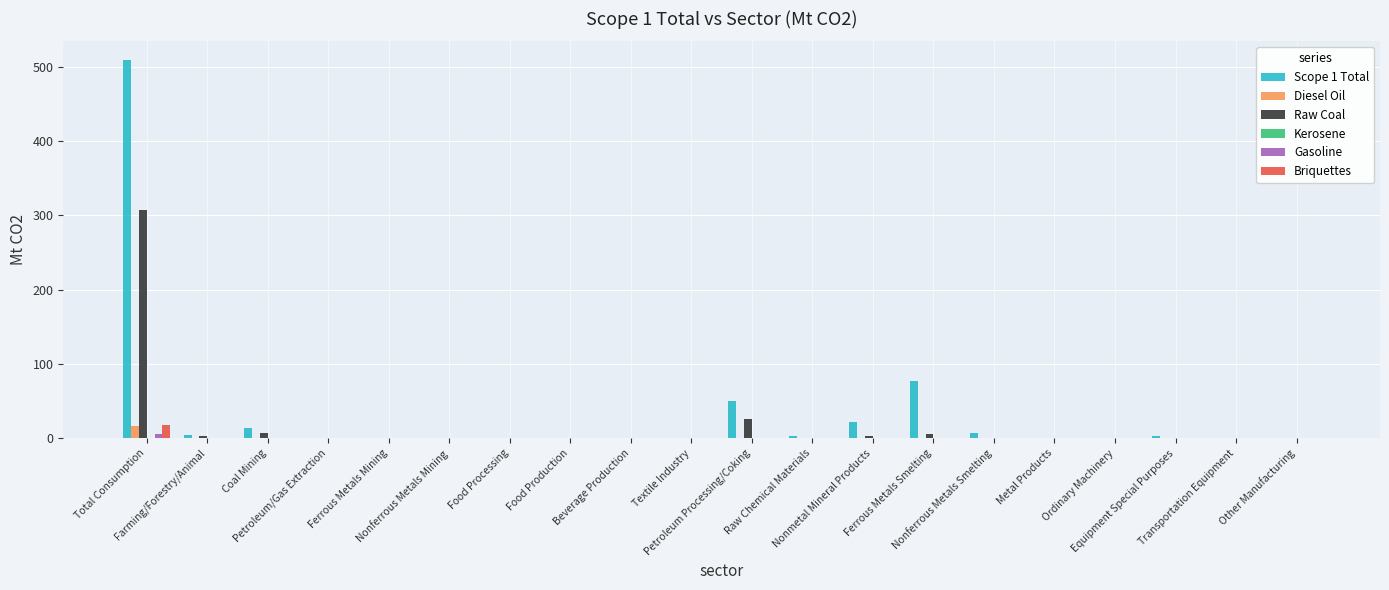

What is the sum of all Scope 1 Total values?

690.8